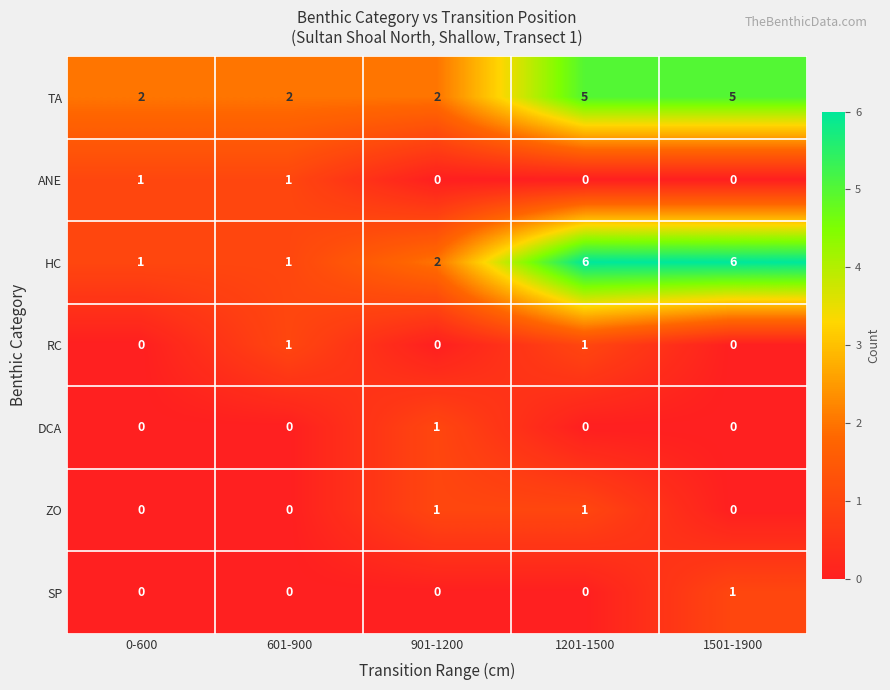

What is the maximum value shown in the chart?

6